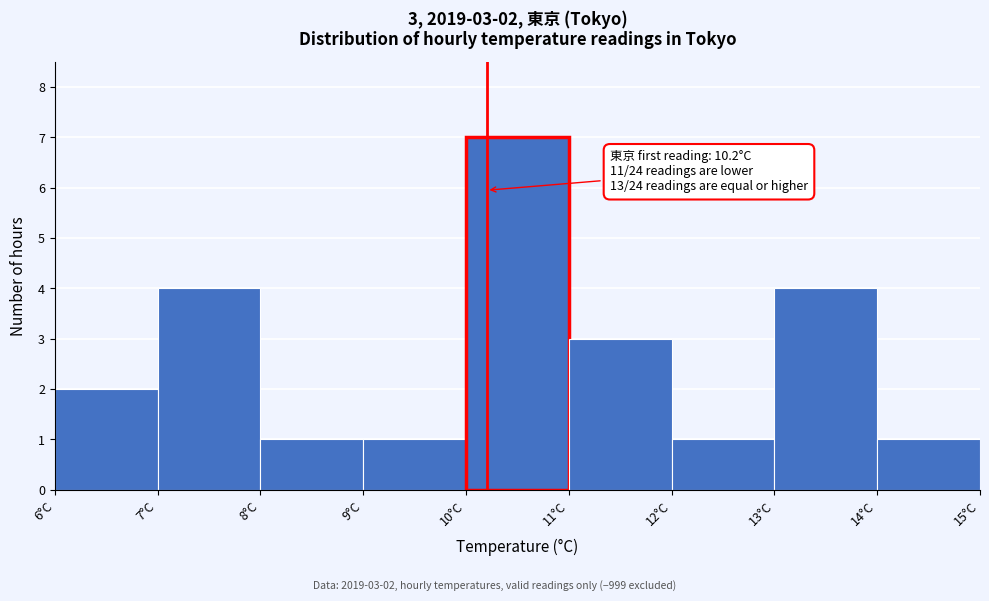

Over which range of the x-axis is the bar tallest?

10 to 11